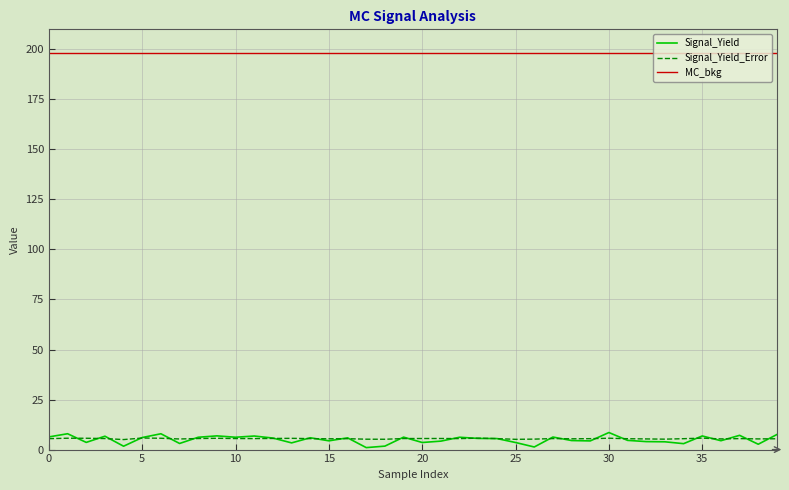

What is the maximum value shown in the chart?

198.0